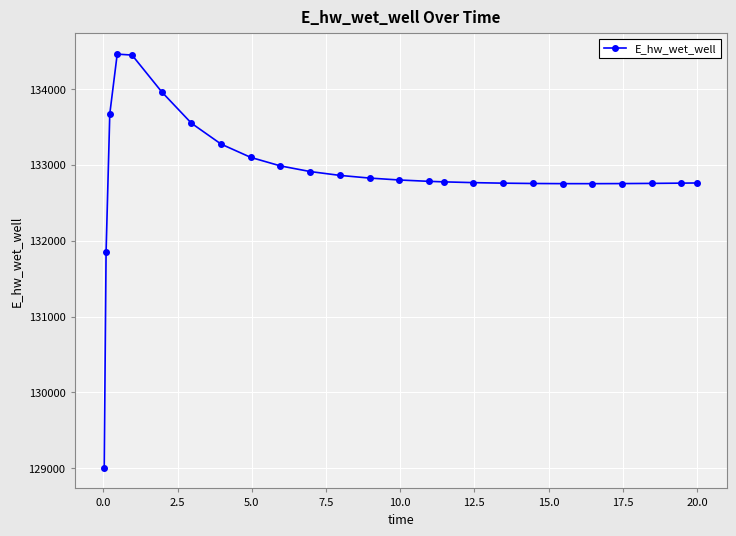

What is the average value?

132882.1